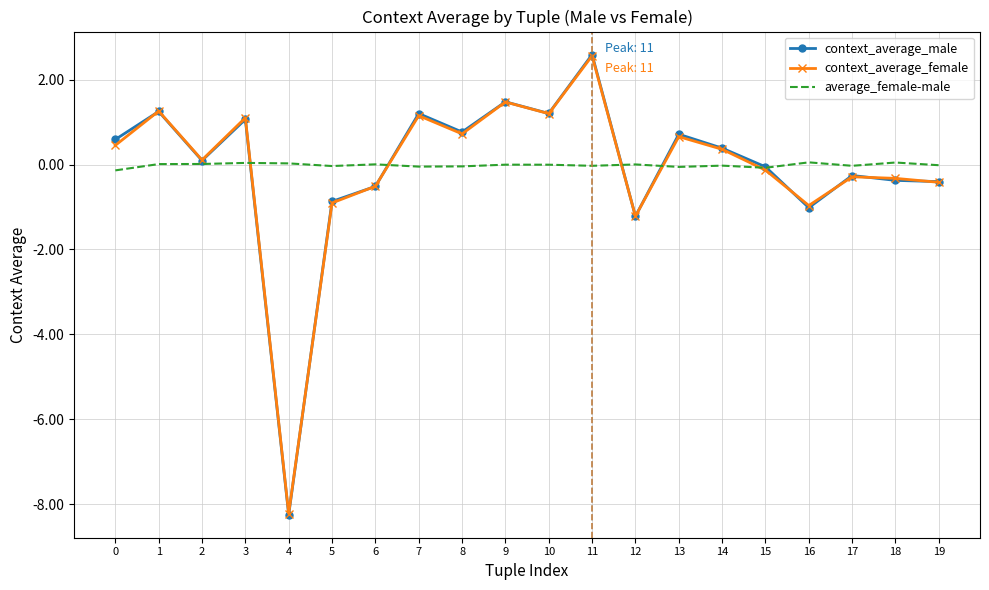

At which category is the sum across all series the highest?

11